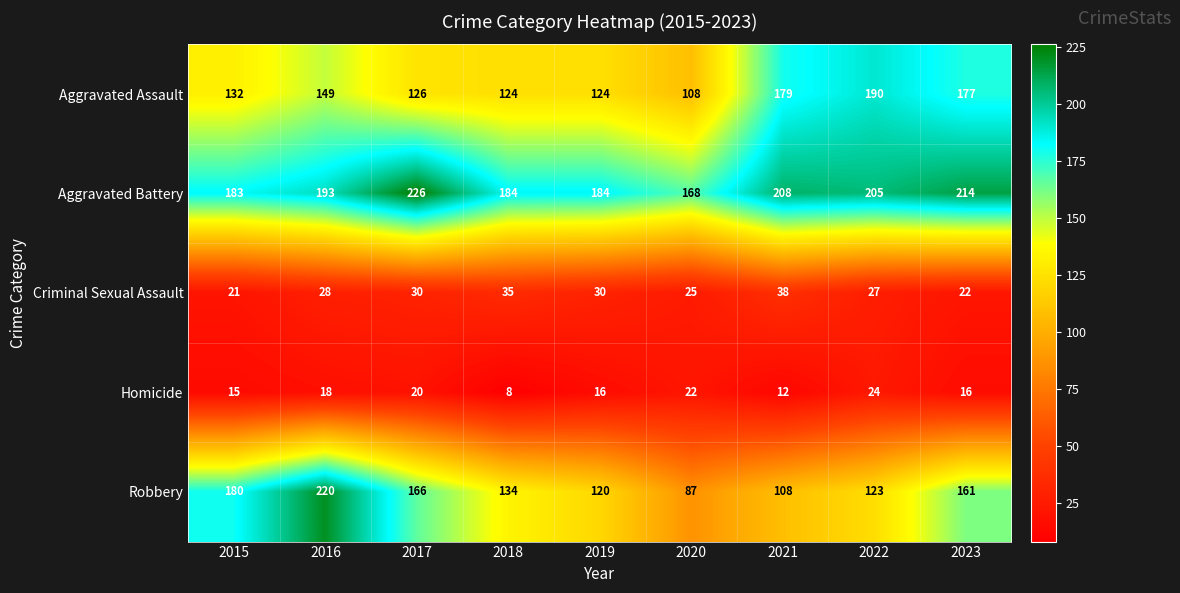

What is the difference between the Homicide values at 2018 and 2022?

16